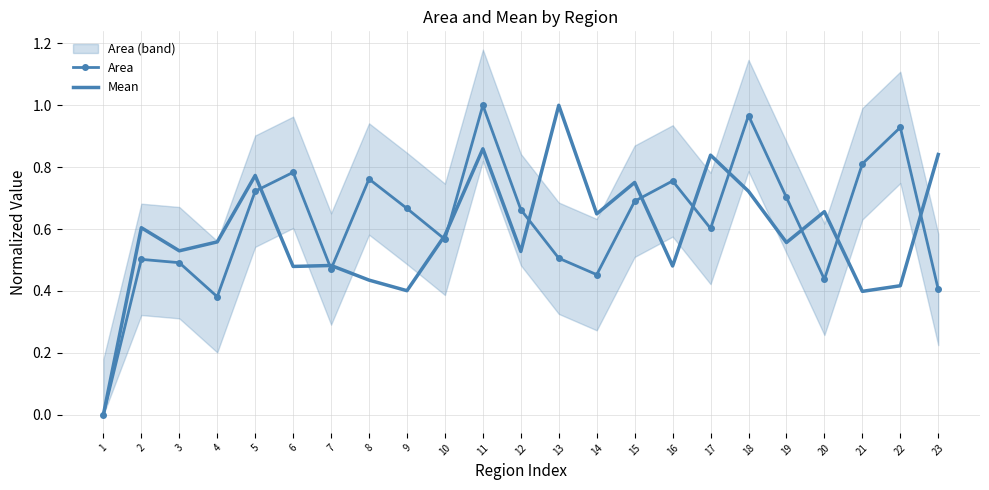

What is the value of the Area point at the 2nd from the left?

0.5